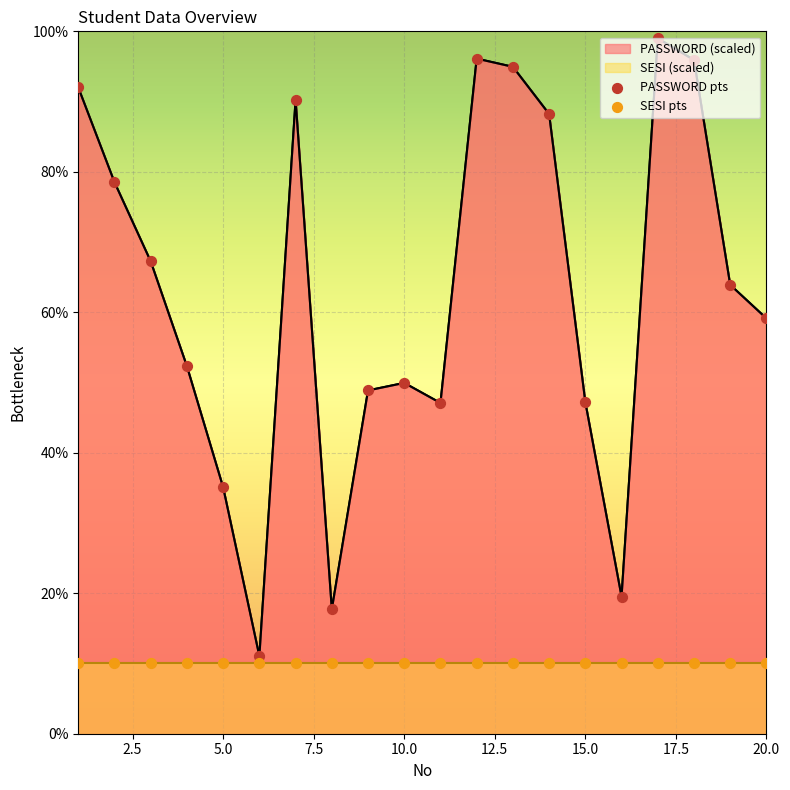

Approximately how many times larger is the value at 8 compared to 12?

0.2